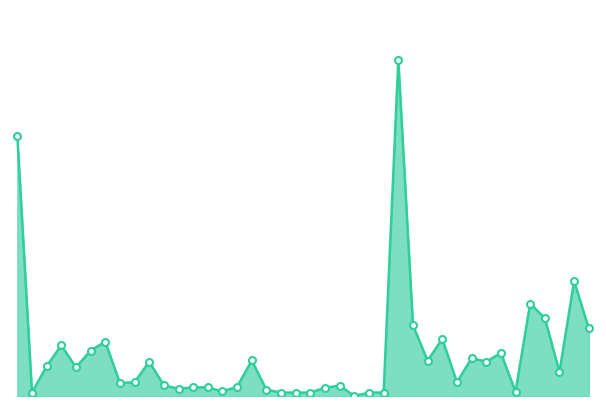

Which label corresponds to the smallest value in the chart?

2018-10-18